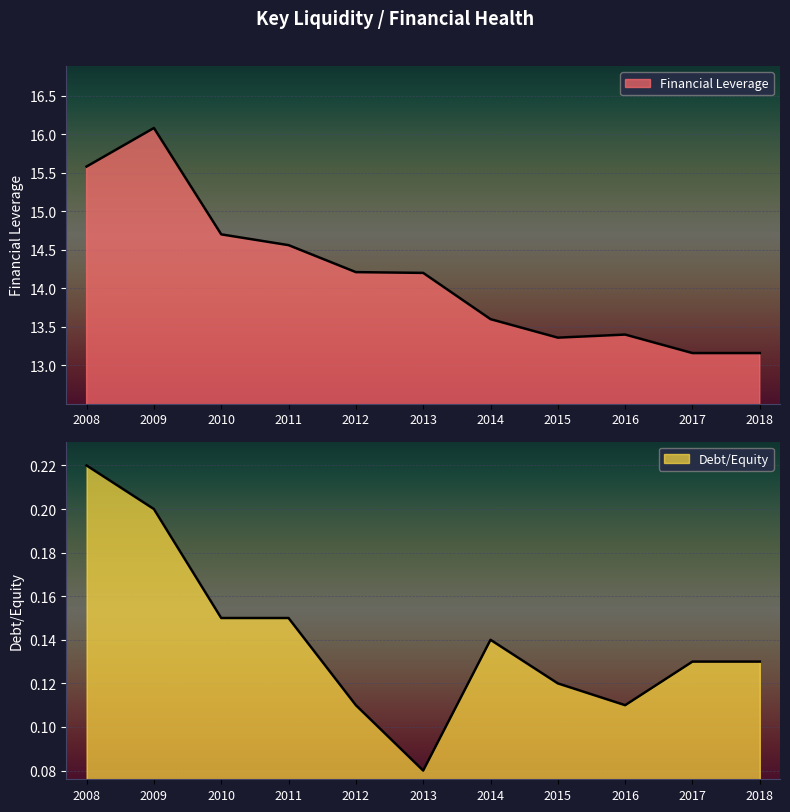

The Financial Leverage series shows 15.6 at 2008. True or false?

True